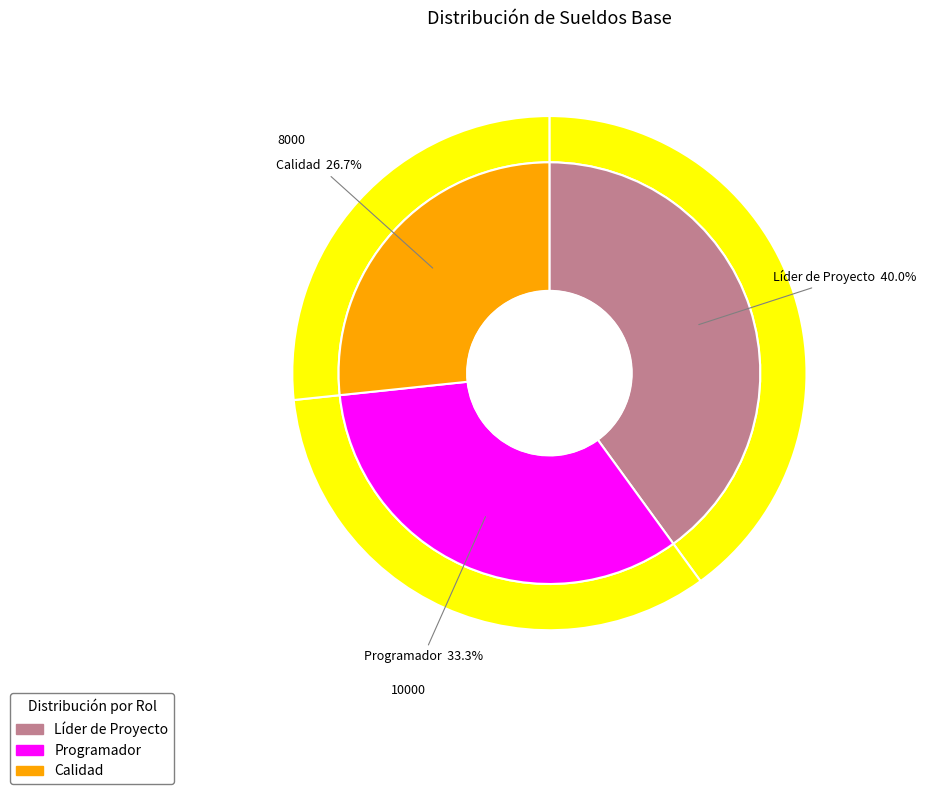

Rank the categories by value from lowest to highest.

Calidad, Programador, Líder de Proyecto